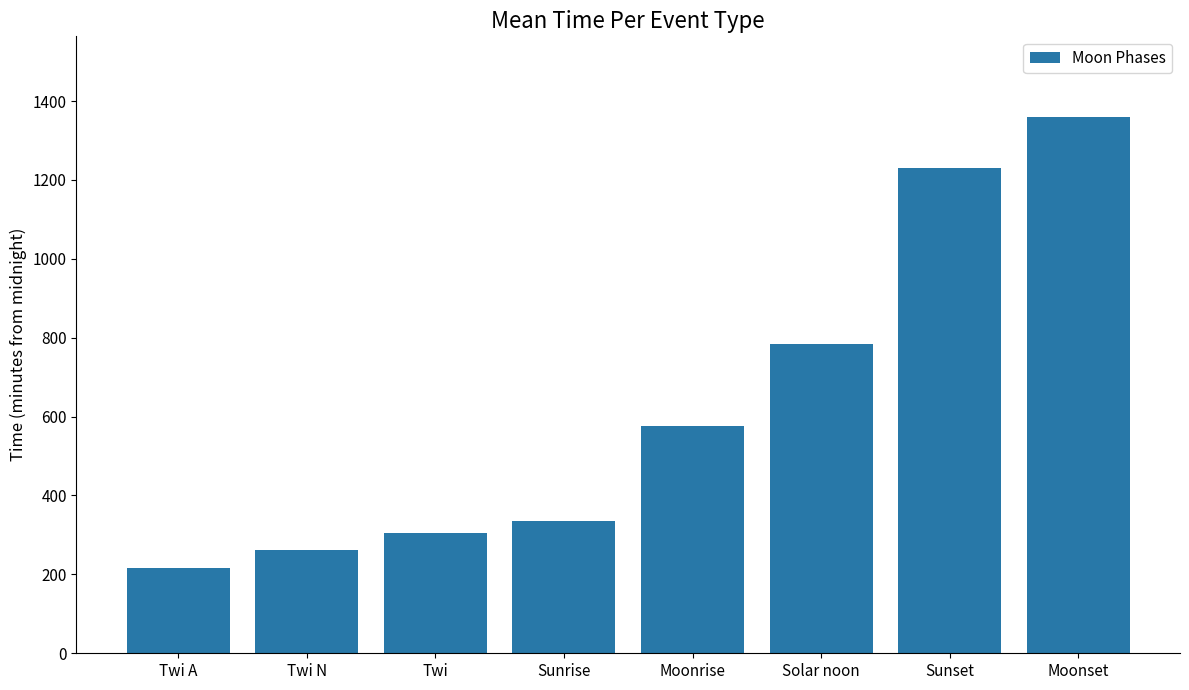

Which has a higher value, Sunrise or Sunset?

Sunset